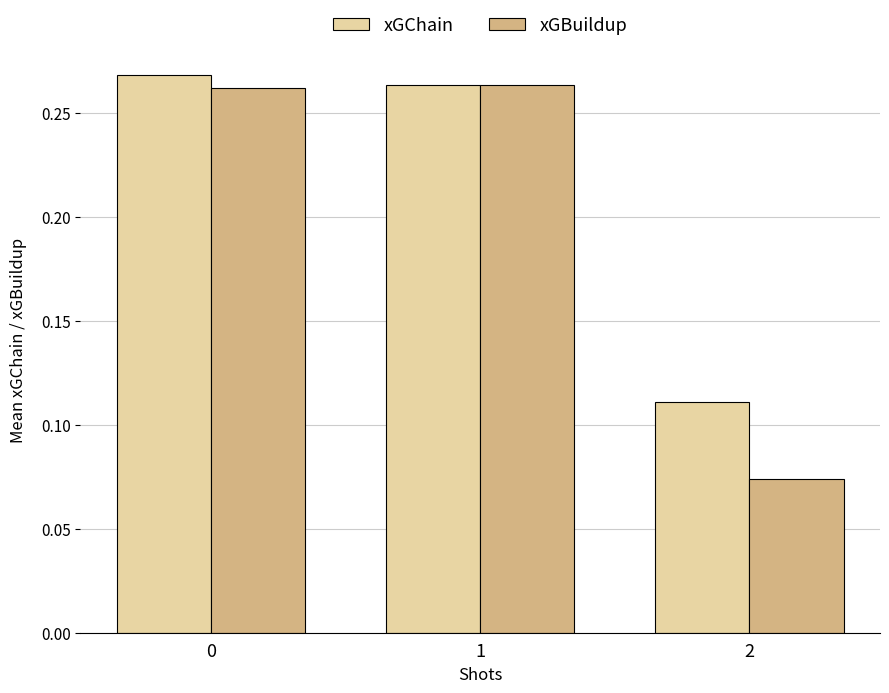

At how many categories does at least one series exceed 0?

3